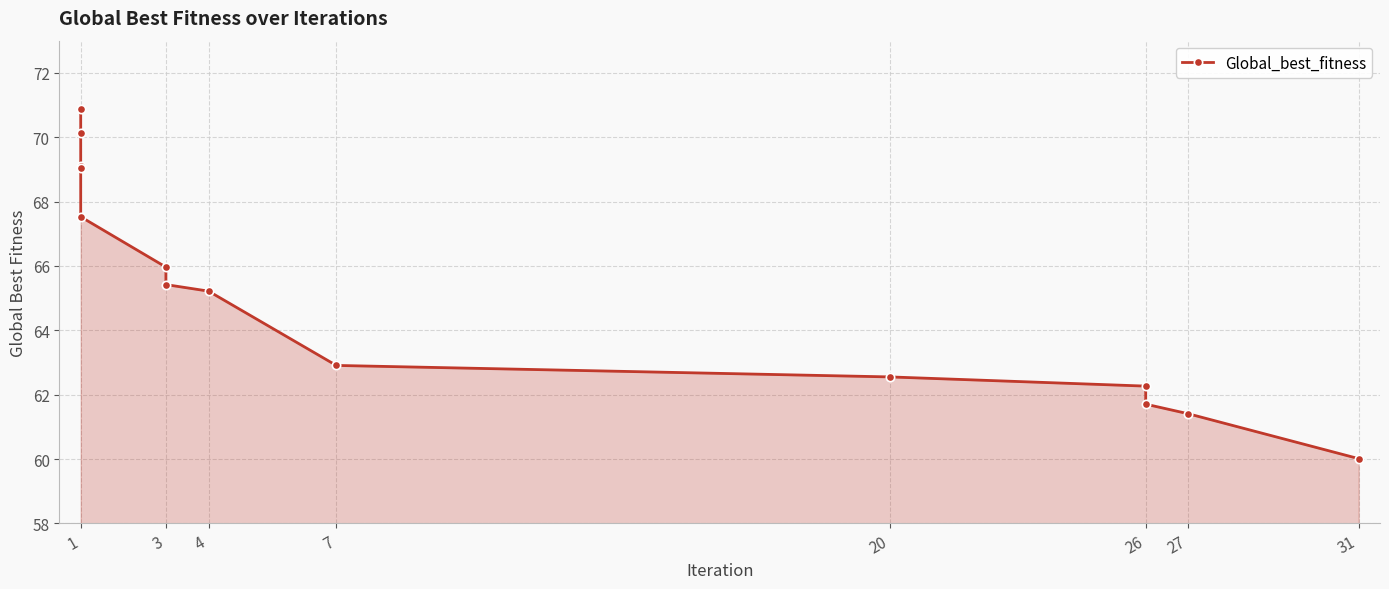

What is the value of the 4th point from the left?

70.9